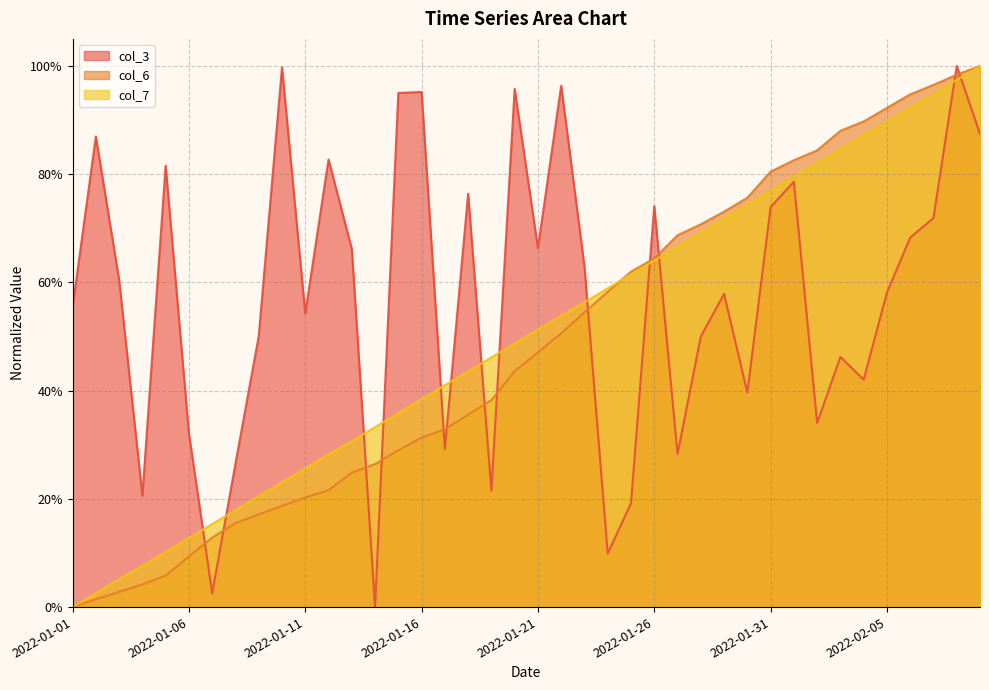

What is the label of the 8th point from the right?

2022-02-02